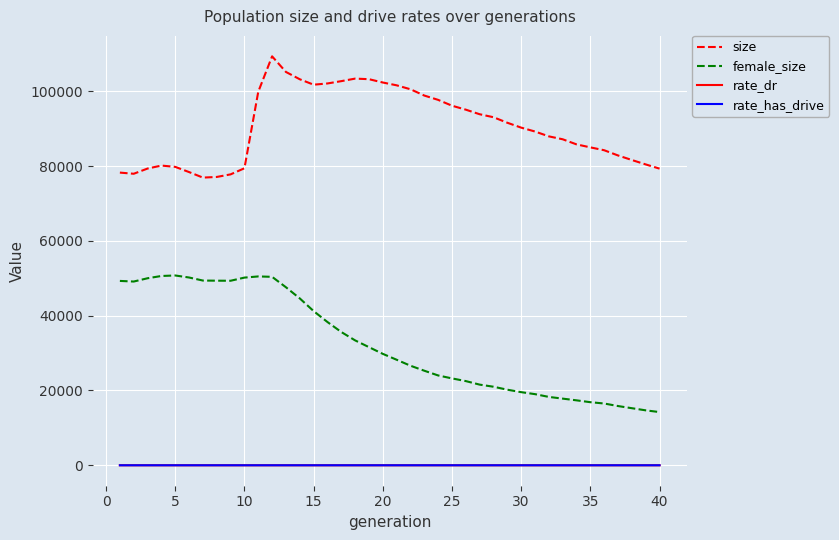

How many lines are shown in the chart?

4